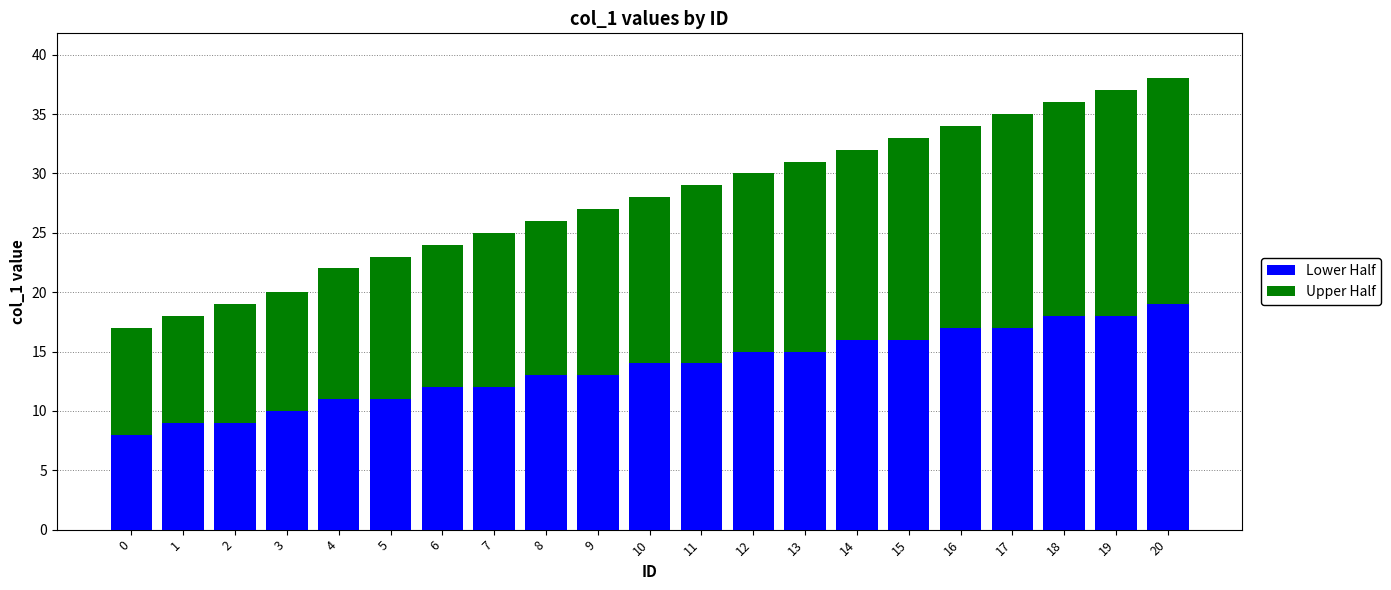

Are the bars grouped side by side (vs. stacked)?

No